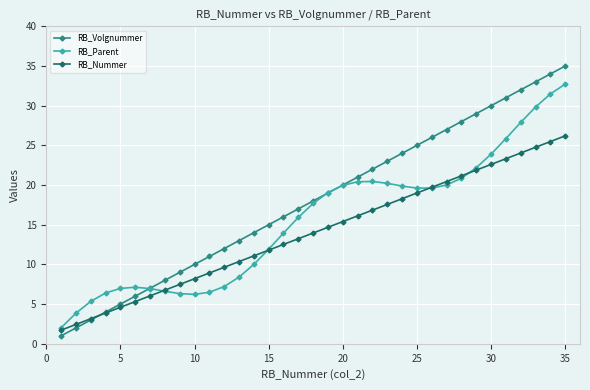

How many series are shown in this chart?

3